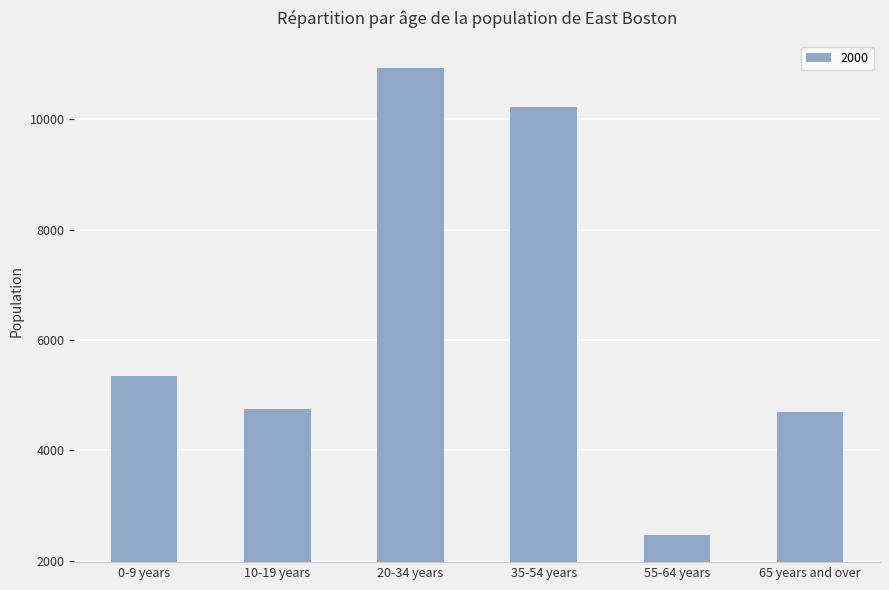

Is it true that the value at 20-34 years is 15561?

False